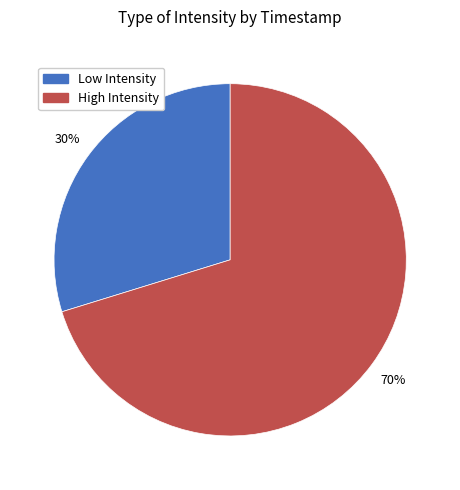

Count the number of slices in the pie.

2